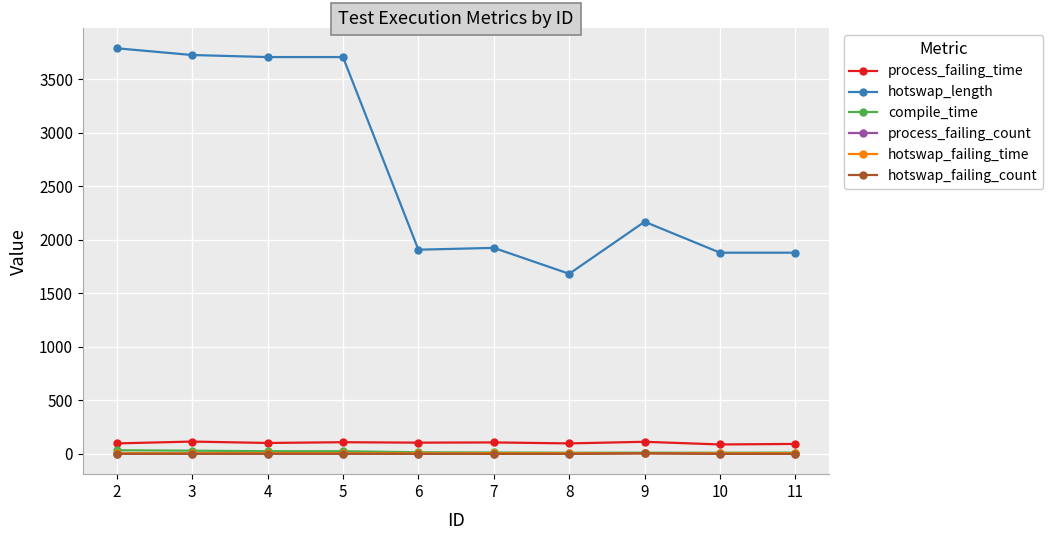

Is this an area chart (filled region under the line)?

No